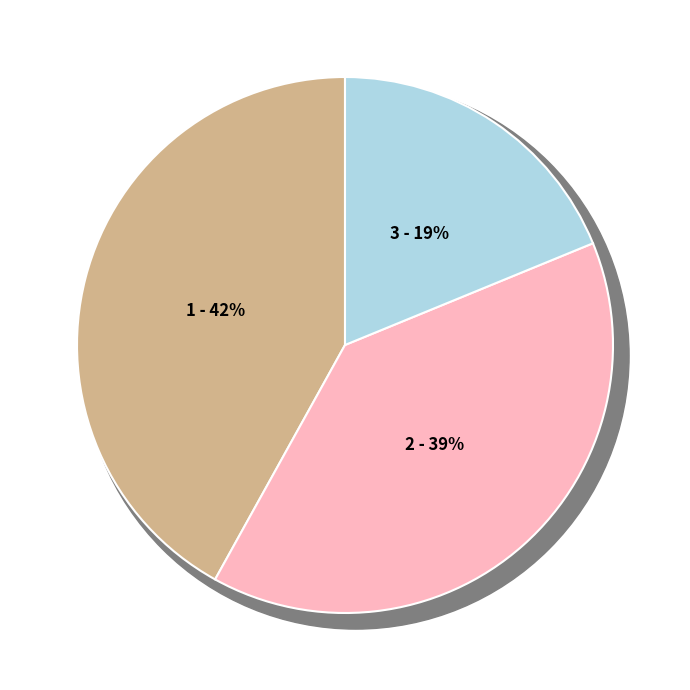

What percentage is the 柳梢青·重阳时节 slice, to the nearest percent?

42%